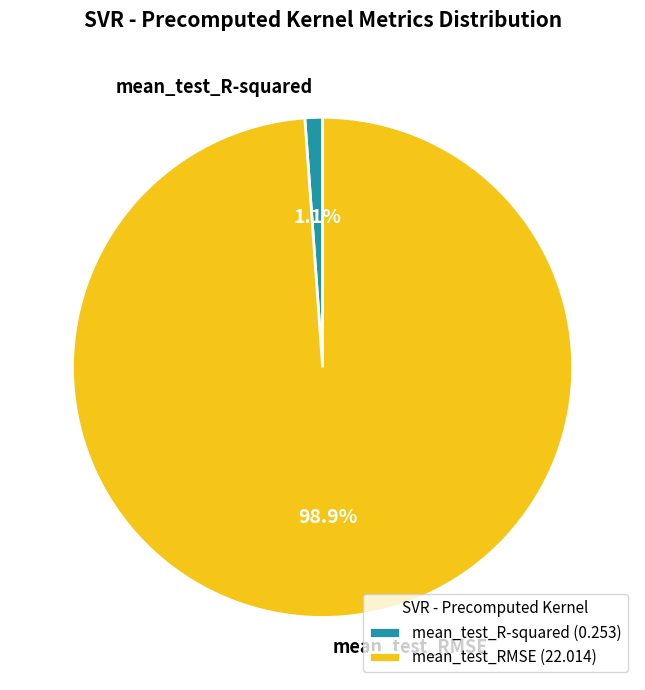

The mean_test_R-squared slice represents 1% of the pie. True or false?

True